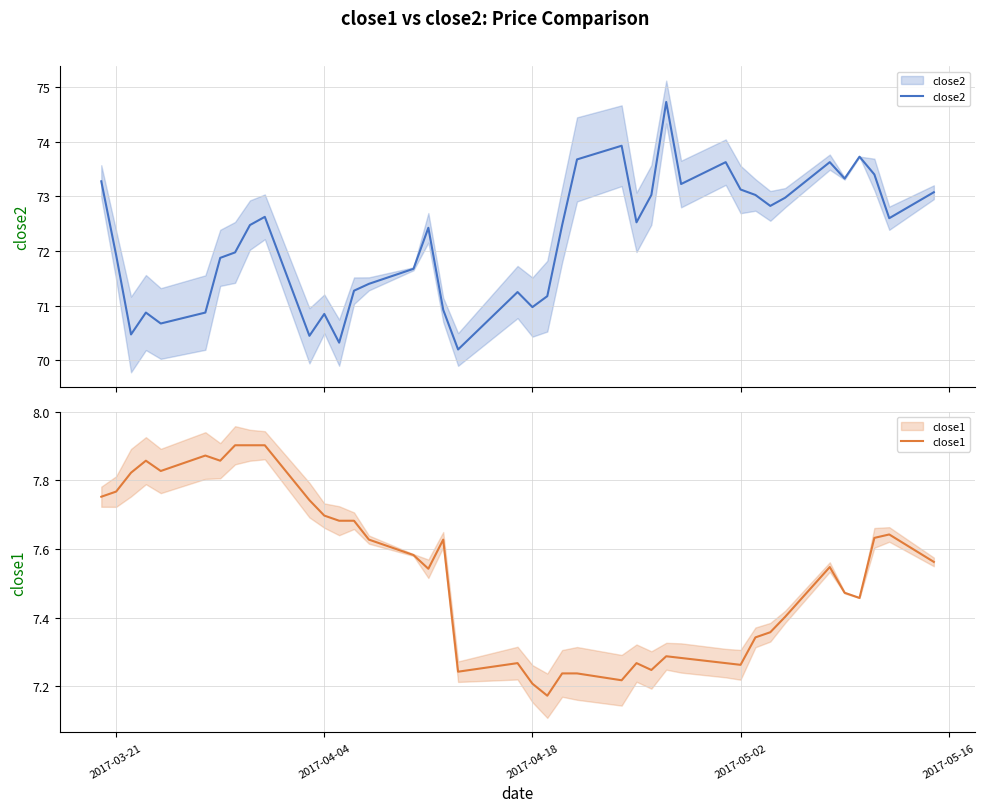

What is the difference between the maximum and minimum values in the close1 series?

0.7